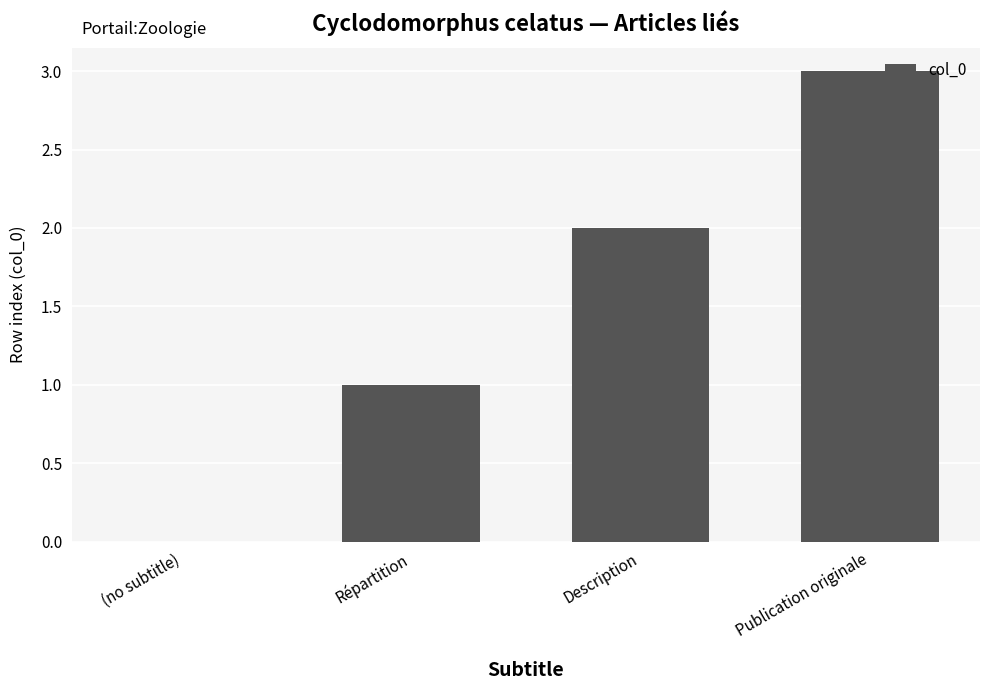

Which label corresponds to the largest value in the chart?

Publication originale